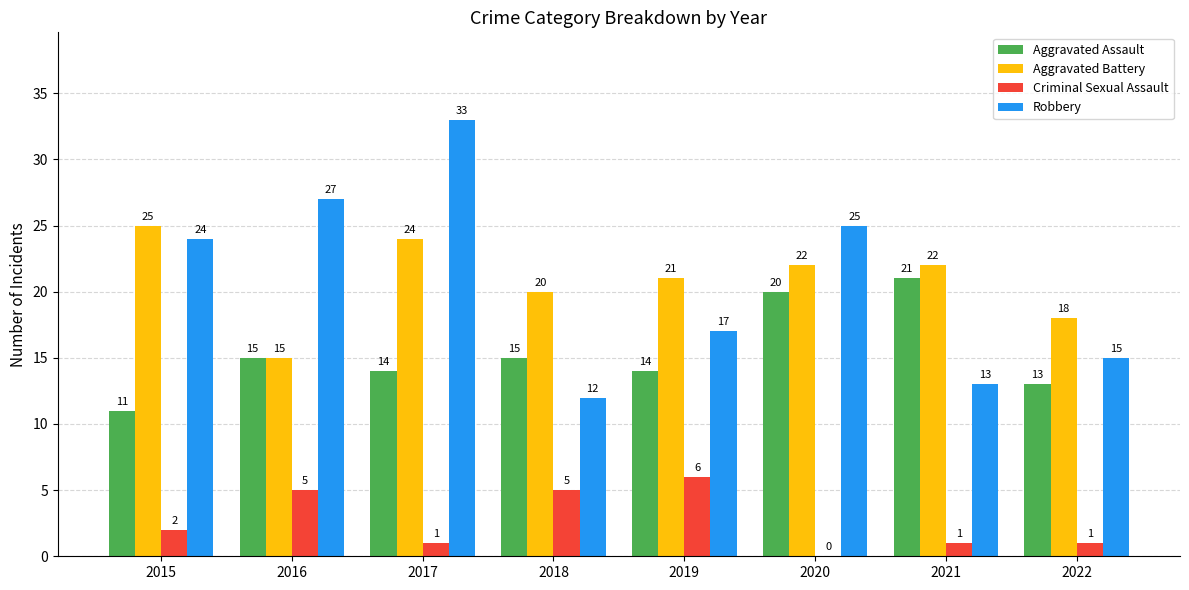

Which category has the highest value in the Aggravated Battery series?

2015